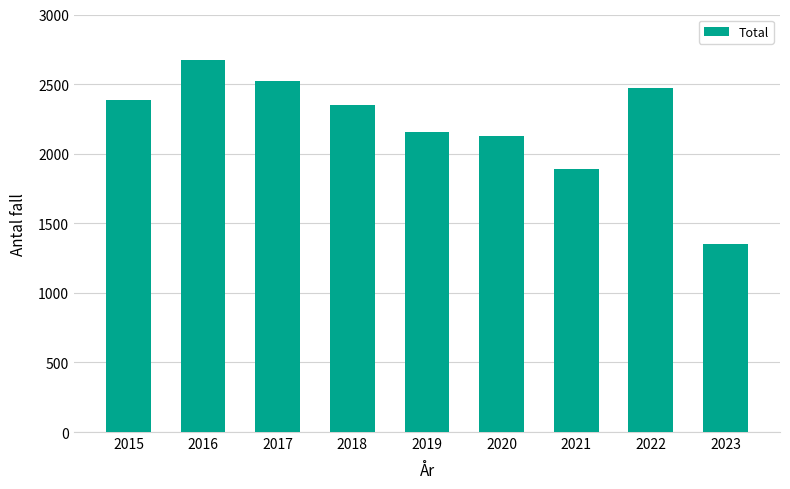

The chart shows a value of 2158 at 2019. True or false?

True